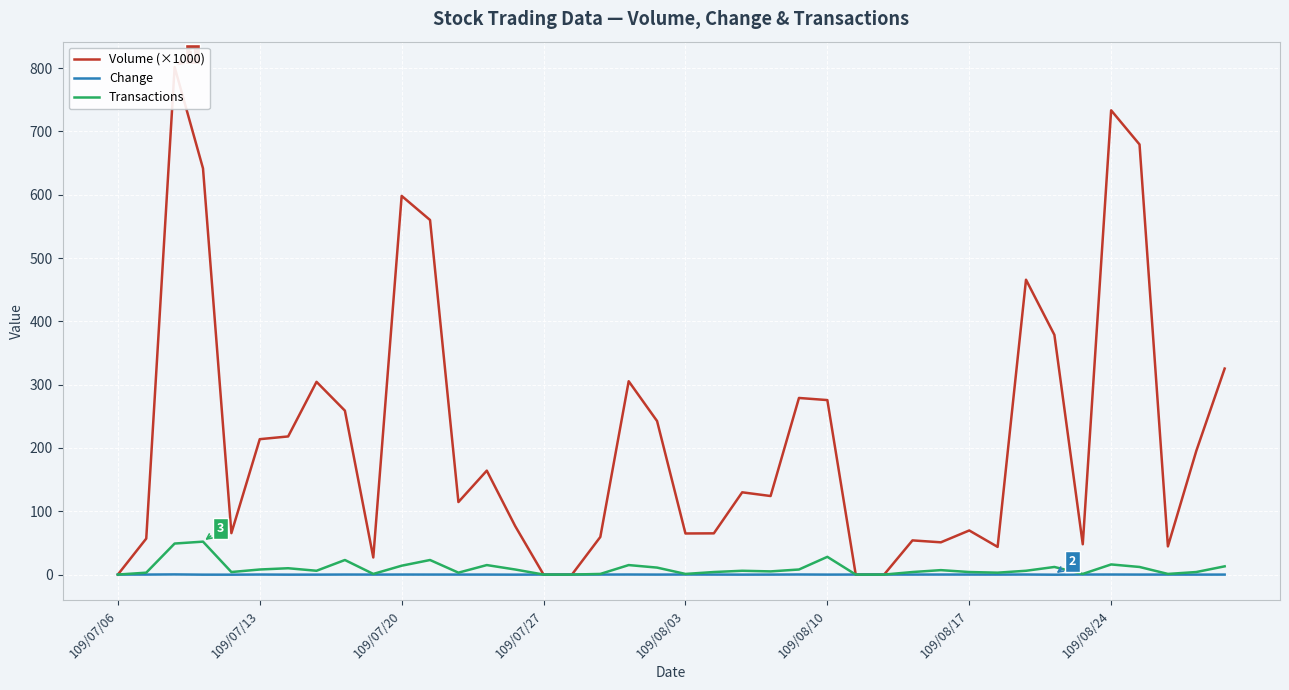

The value of Transactions at 9 is 1.8. True or false?

False